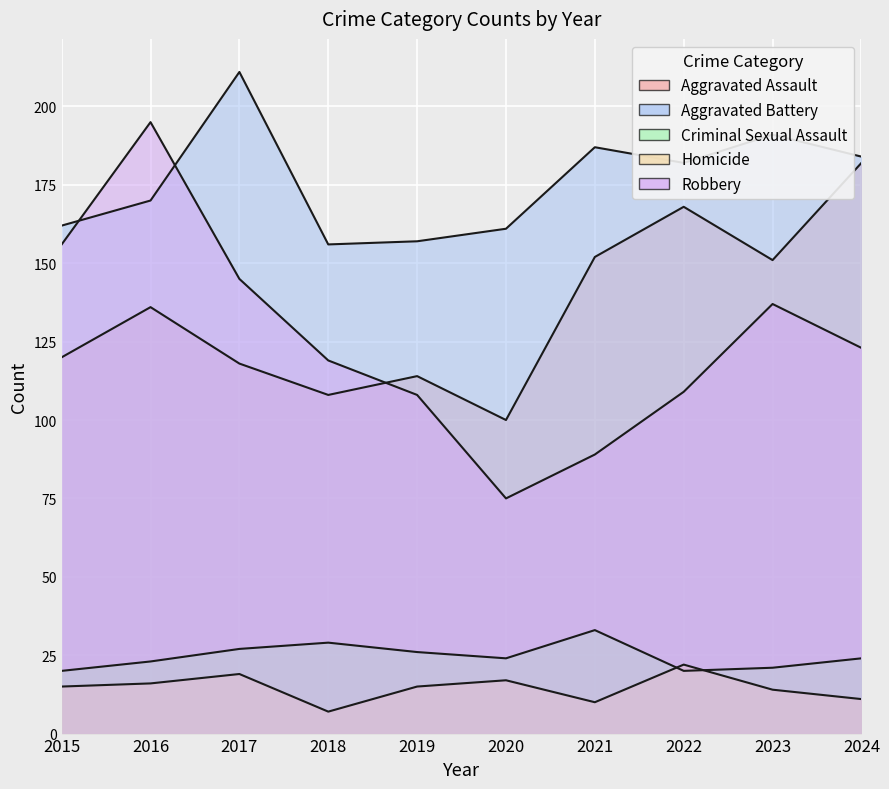

Reading right to left, what are all the values shown in this chart?

Aggravated Assault: 2024=182	2023=151	2022=168	2021=152	2020=100	2019=114	2018=108	2017=118	2016=136	2015=120
Aggravated Battery: 2024=184	2023=191	2022=182	2021=187	2020=161	2019=157	2018=156	2017=211	2016=170	2015=162
Criminal Sexual Assault: 2024=24	2023=21	2022=20	2021=33	2020=24	2019=26	2018=29	2017=27	2016=23	2015=20
Homicide: 2024=11	2023=14	2022=22	2021=10	2020=17	2019=15	2018=7	2017=19	2016=16	2015=15
Robbery: 2024=123	2023=137	2022=109	2021=89	2020=75	2019=108	2018=119	2017=145	2016=195	2015=156